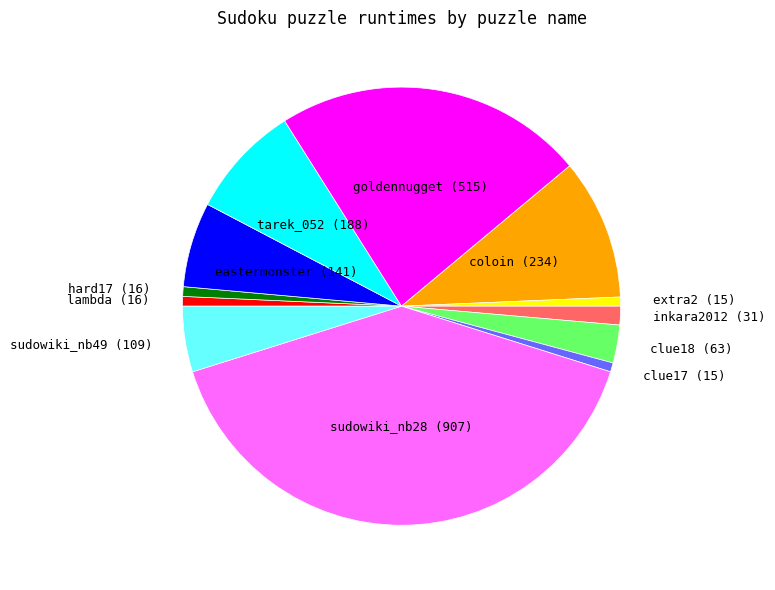

Is the sum of tarek_052 and goldennugget greater than half?

No